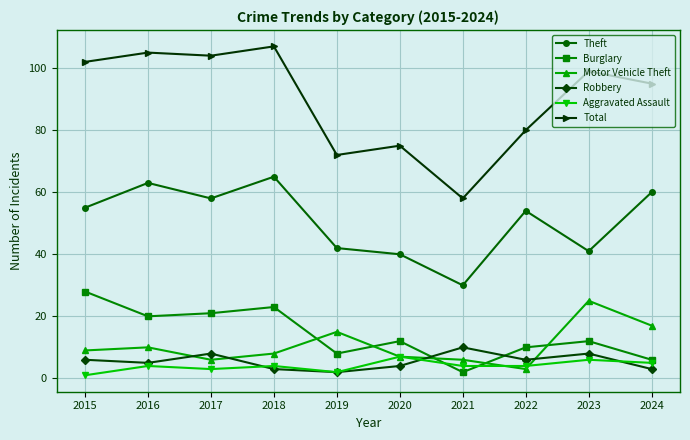

What is the approximate value of Aggravated Assault at 2020?

7